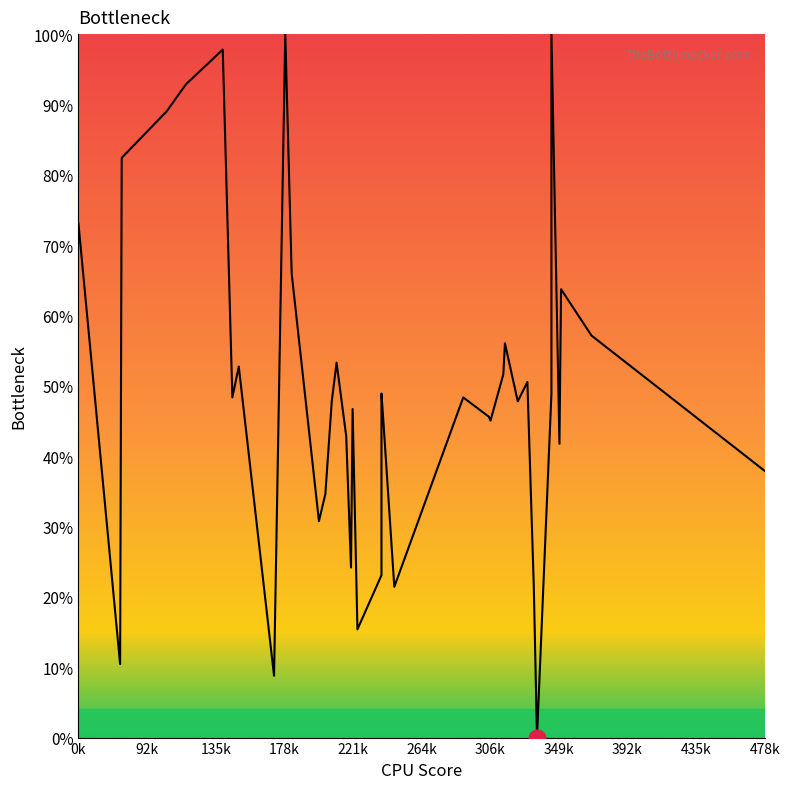

Does the chart have visible grid lines?

No